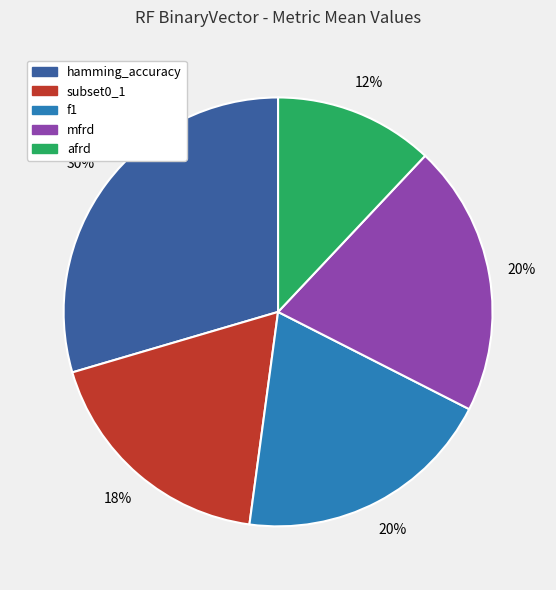

To the nearest percent, what portion does subset0_1 represent?

18%